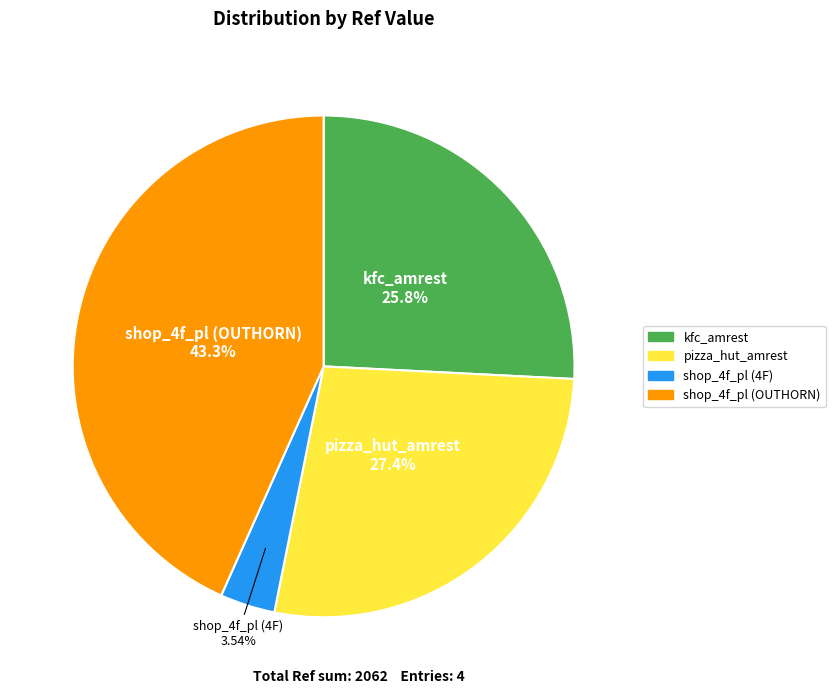

What is the largest slice in the pie chart?

shop_4f_pl (OUTHORN)